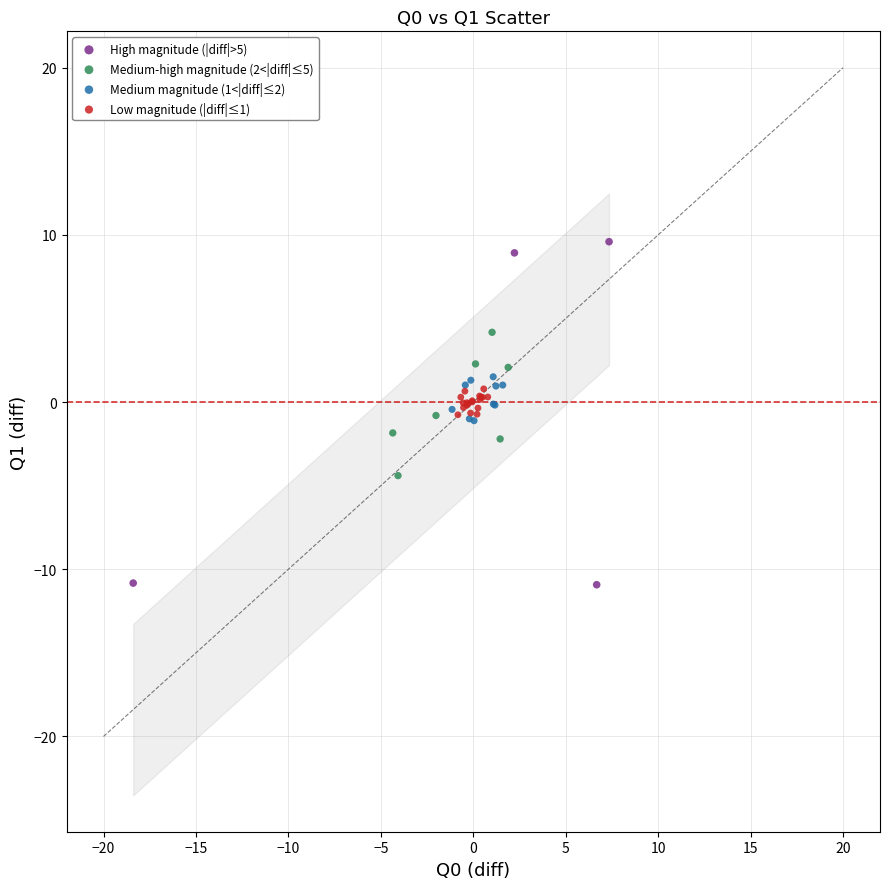

What are all the series names shown in the legend?

High magnitude (|diff|>5), Medium-high magnitude (2<|diff|≤5), Medium magnitude (1<|diff|≤2), Low magnitude (|diff|≤1)